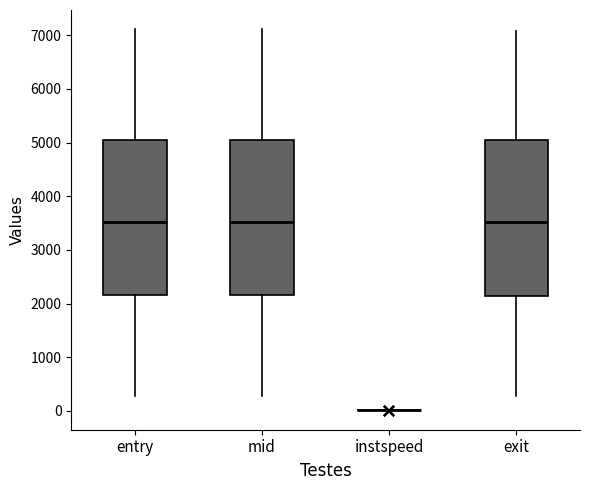

Reading left to right, transcribe this box plot: for each box, give where its median line is, the range the box spans, and where its two whiskers end, as read against the y-axis. The values are not printed on the chart, so give them approximately, as read against the axis.

entry: median 3500, box 2200 to 5000, whiskers 300 to 7100
mid: median 3500, box 2200 to 5000, whiskers 300 to 7100
instspeed: box collapsed to a line at 0, whiskers 0 to 0
exit: median 3500, box 2100 to 5000, whiskers 300 to 7100